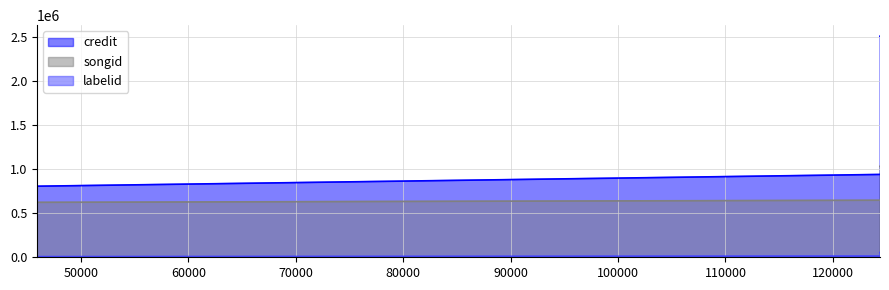

How many lines are shown in the chart?

3